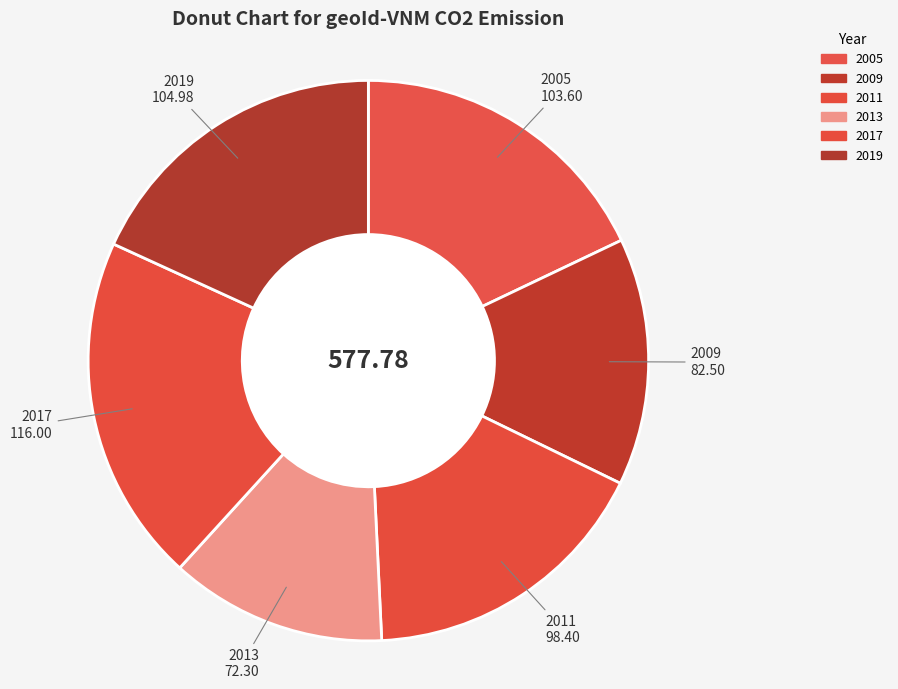

How many slices are in this pie chart?

6